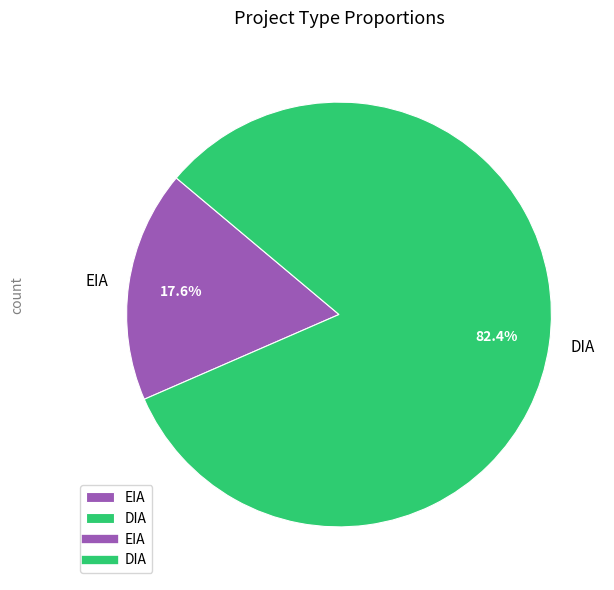

To the nearest percent, what is the combined percentage of EIA and DIA?

100%